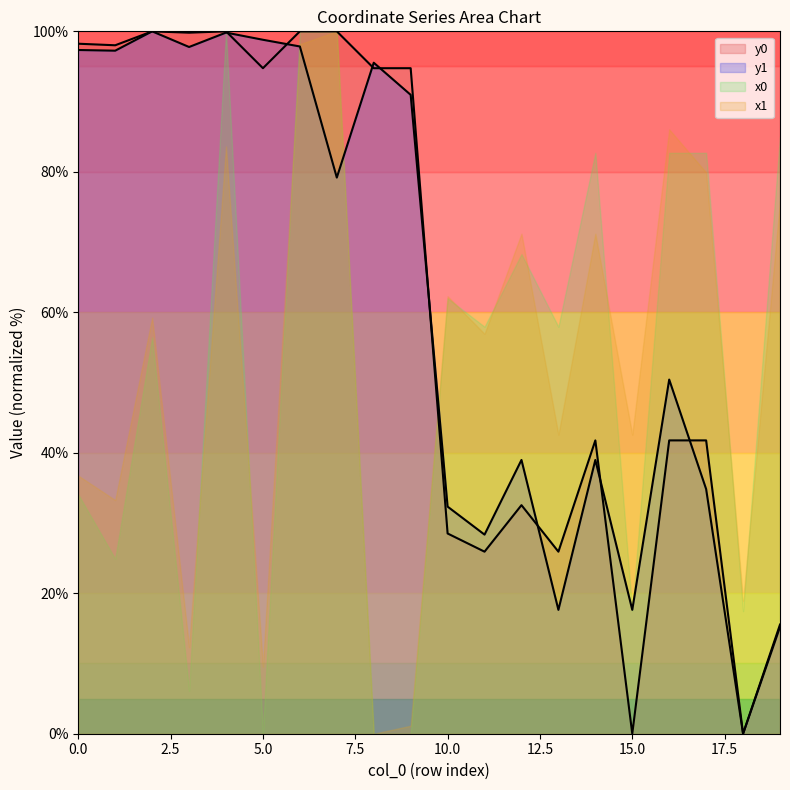

Reading left to right, extract all data points from this chart.

y0: 0=98.2	1=98.0	2=100.0	3=99.8	4=100.0	5=94.8	6=100.0	7=100.0	8=94.8	9=94.8	10=28.5	11=25.9	12=32.5	13=25.9	14=41.8	15=0.0	16=41.8	17=41.8	18=0.0	19=15.5
y1: 0=97.3	1=97.2	2=100.0	3=97.8	4=99.8	5=98.8	6=97.8	7=79.2	8=95.5	9=91.0	10=32.3	11=28.3	12=39.0	13=17.6	14=39.0	15=17.6	16=50.4	17=34.8	18=0.0	19=15.2